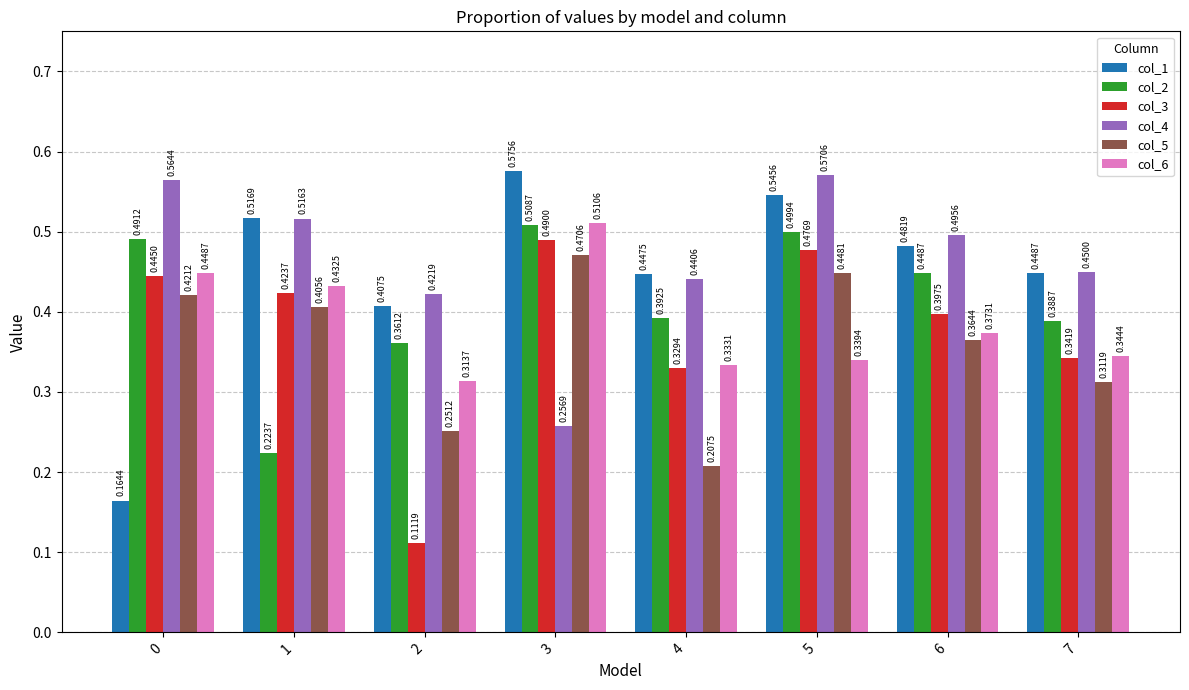

Between 4 and 7, which series saw the biggest shift?

col_5